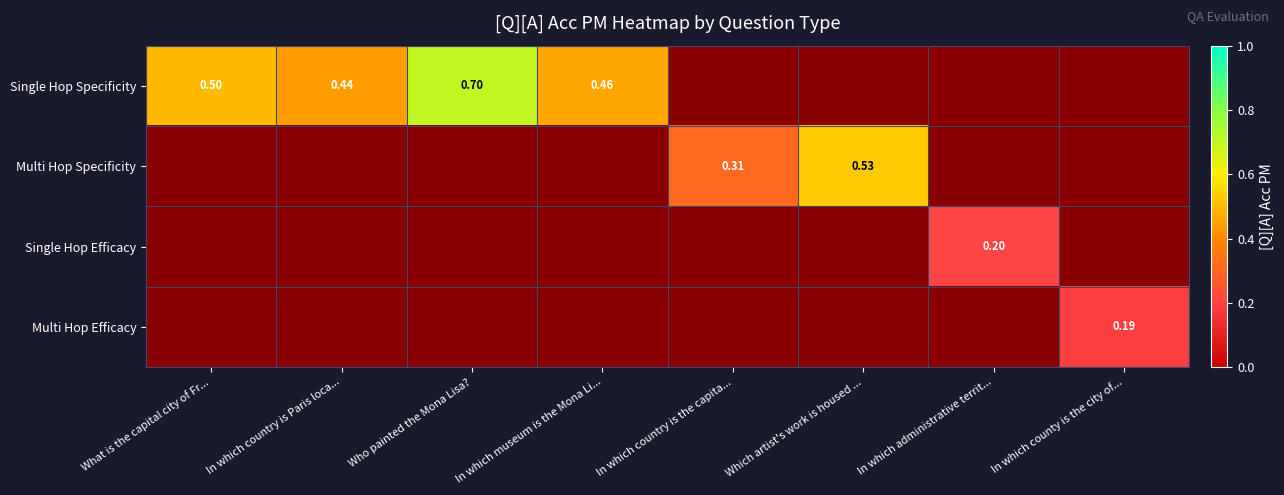

Where does the Multi Hop Specificity series first go above 0?

In which country is the capita...